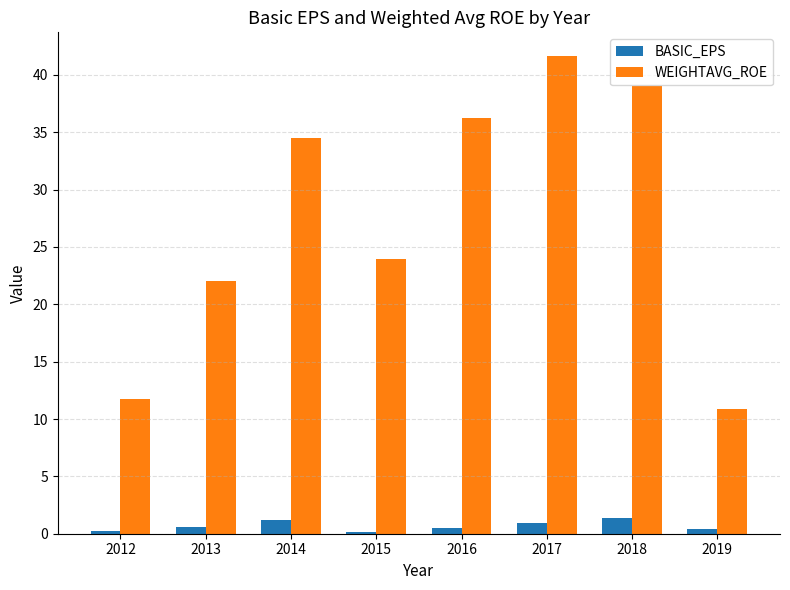

Which category has the highest value across all series?

2017